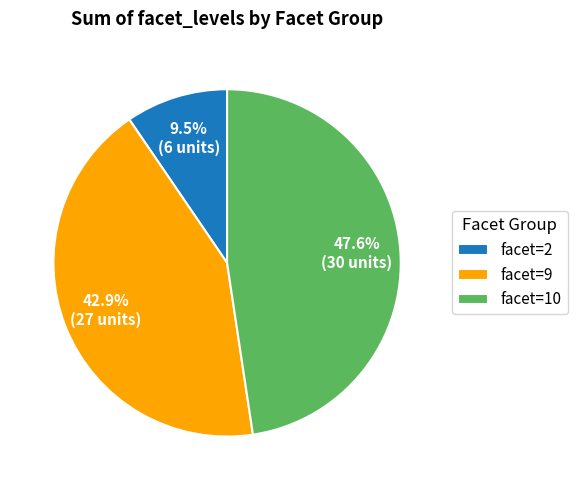

Does facet=10 represent more than half of the total?

No